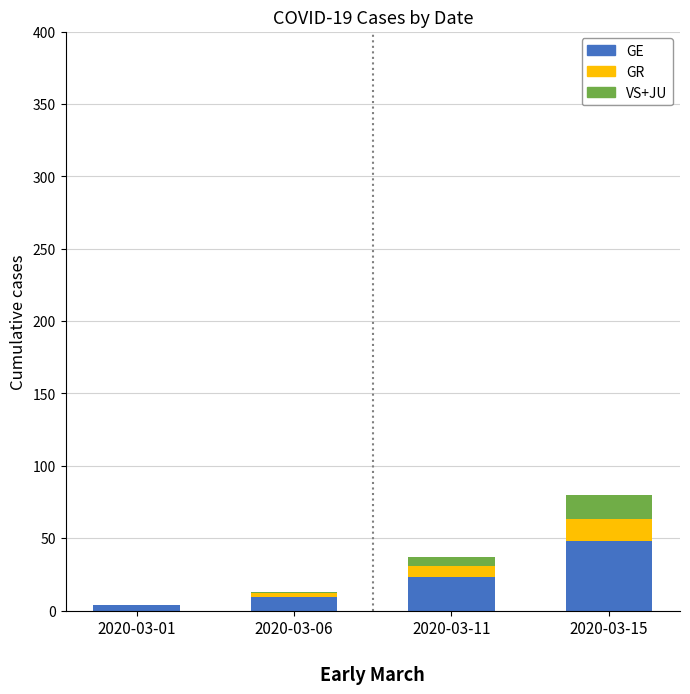

How many categories are shown in the chart?

4